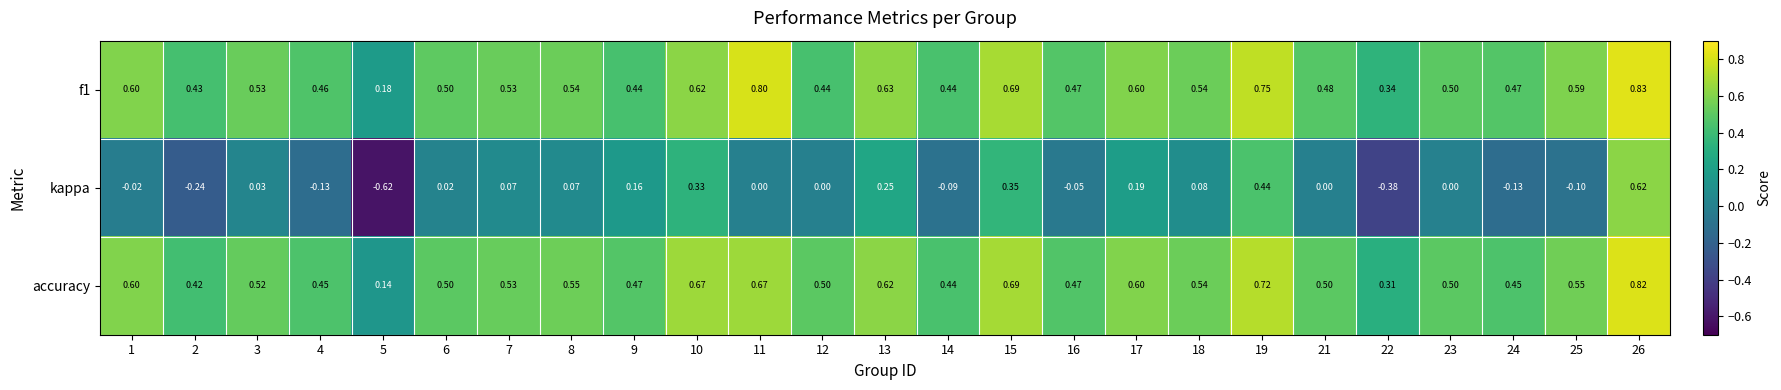

Is the value of kappa at 21 greater than the value of f1 at 17?

No